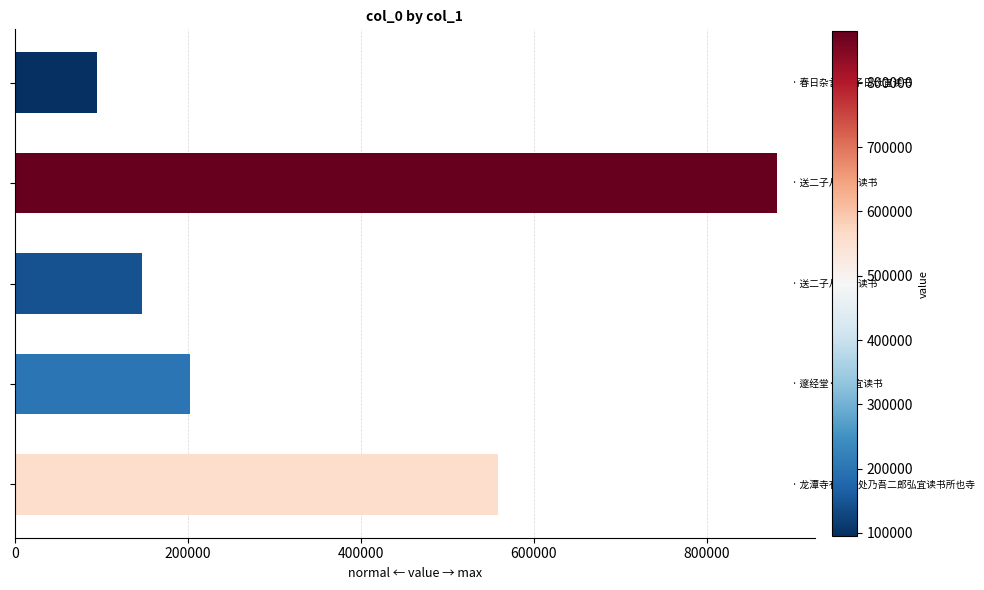

What is the smallest value displayed?

95156